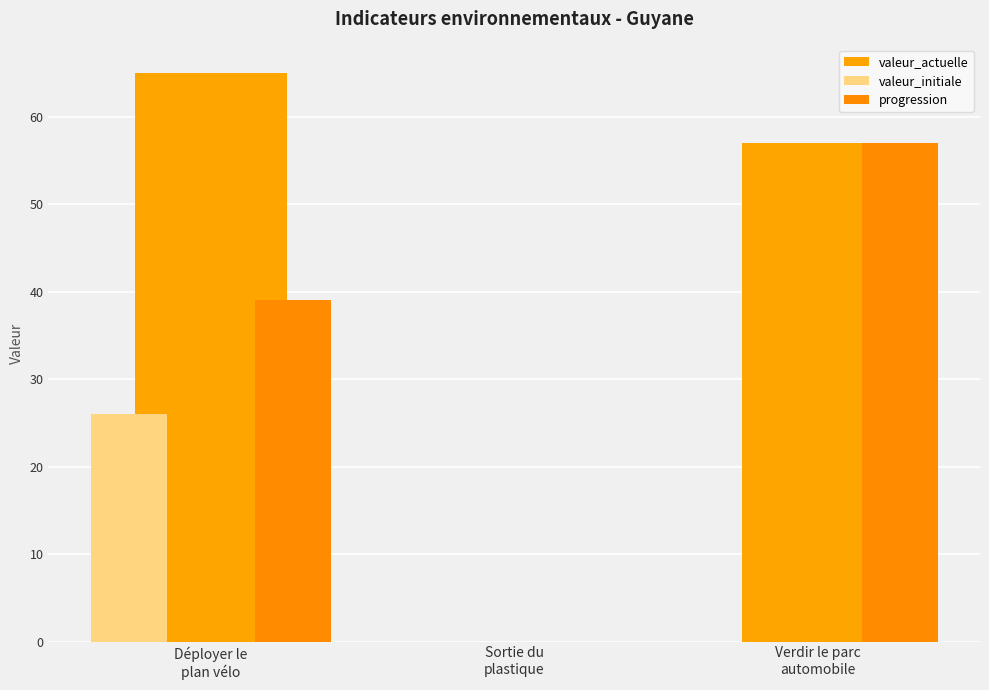

At which category is the sum across all series the highest?

Déployer le
plan vélo